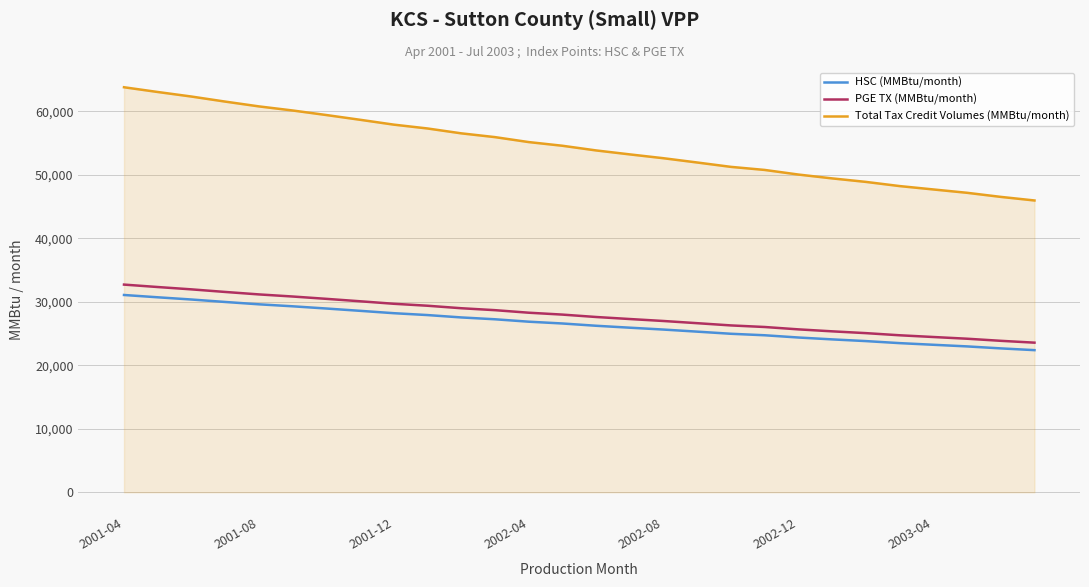

Which series has the largest total across all categories?

Total Tax Credit Volumes (MMBtu/month)